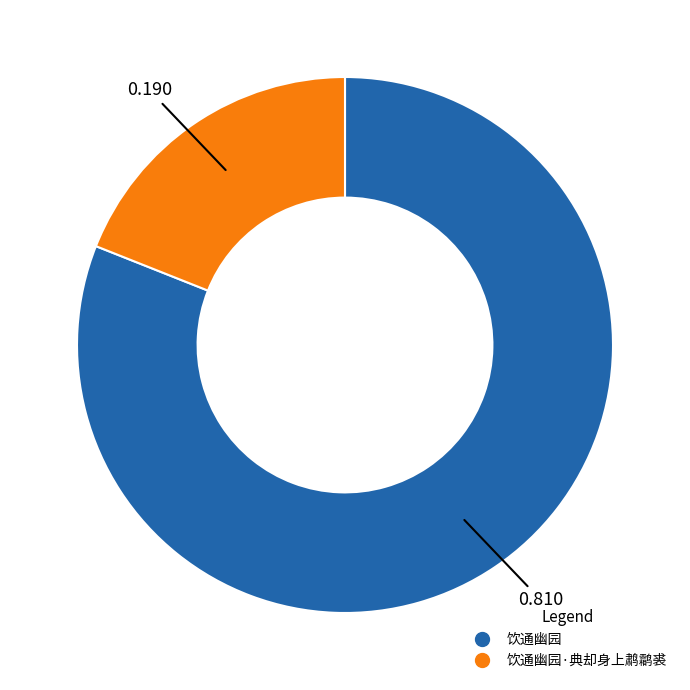

Is there a majority slice in this chart?

Yes